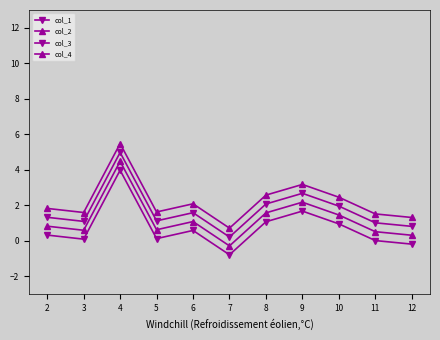

Which series has the largest total across all categories?

col_4